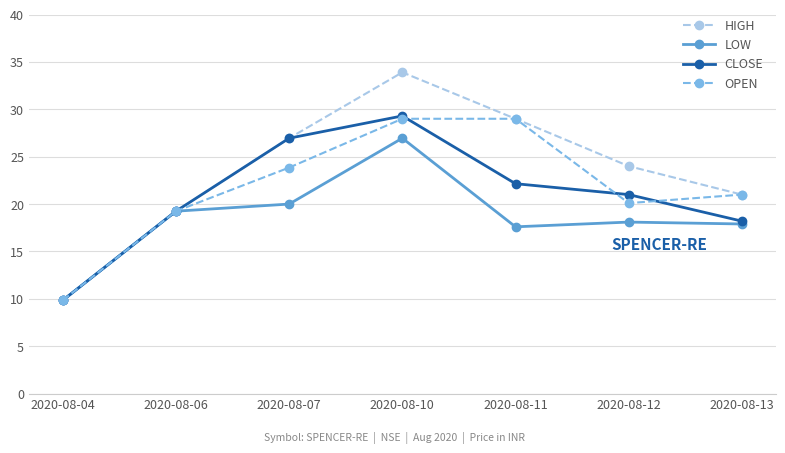

What is the average value of the CLOSE series?

21.0